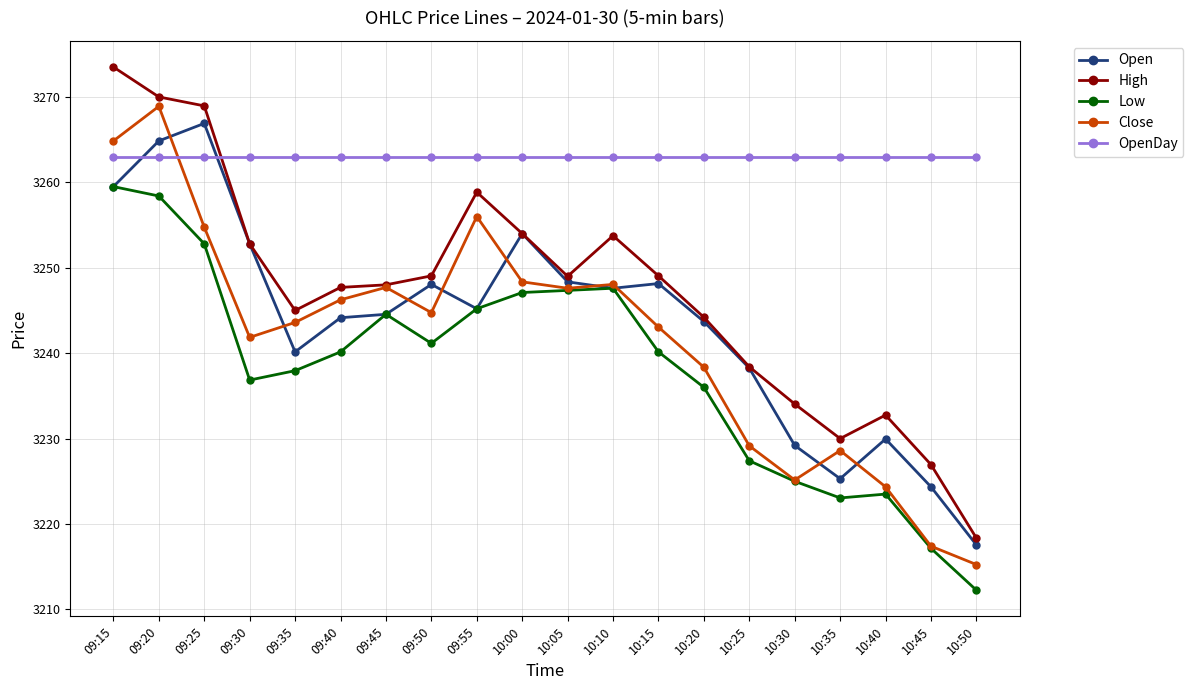

True or false: High and Low intersect in this chart.

False